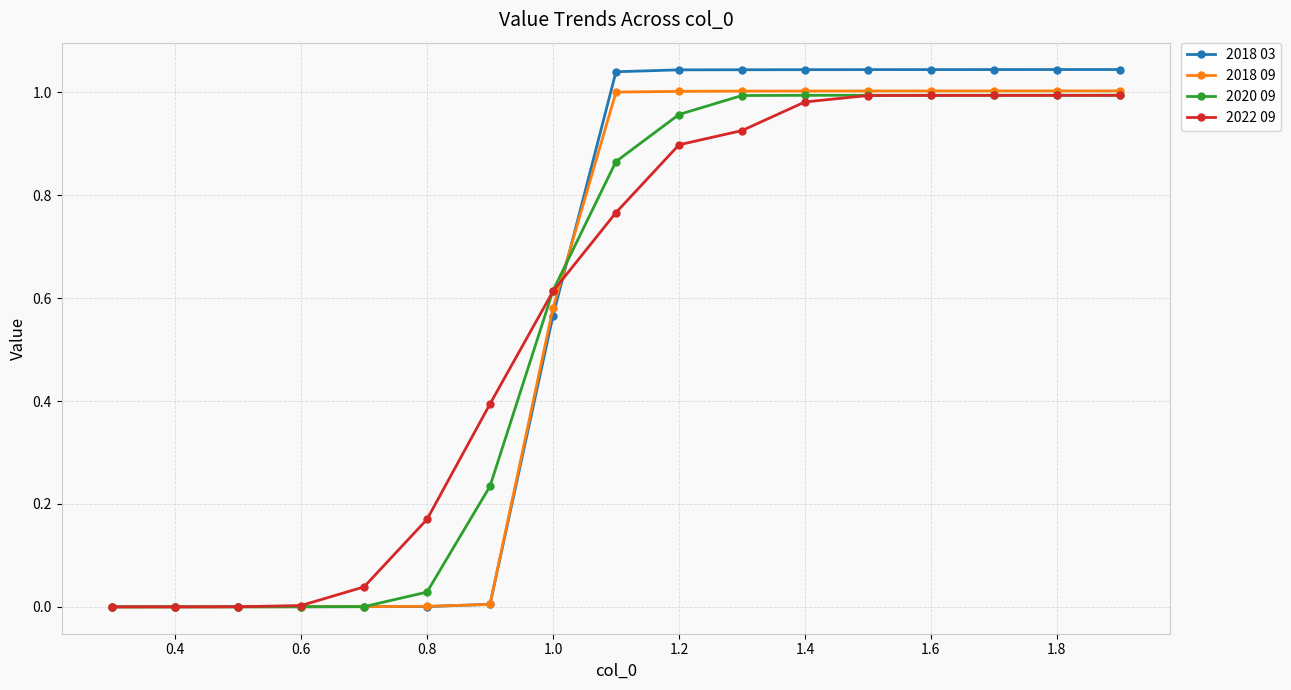

How many categories are shown in the chart?

17